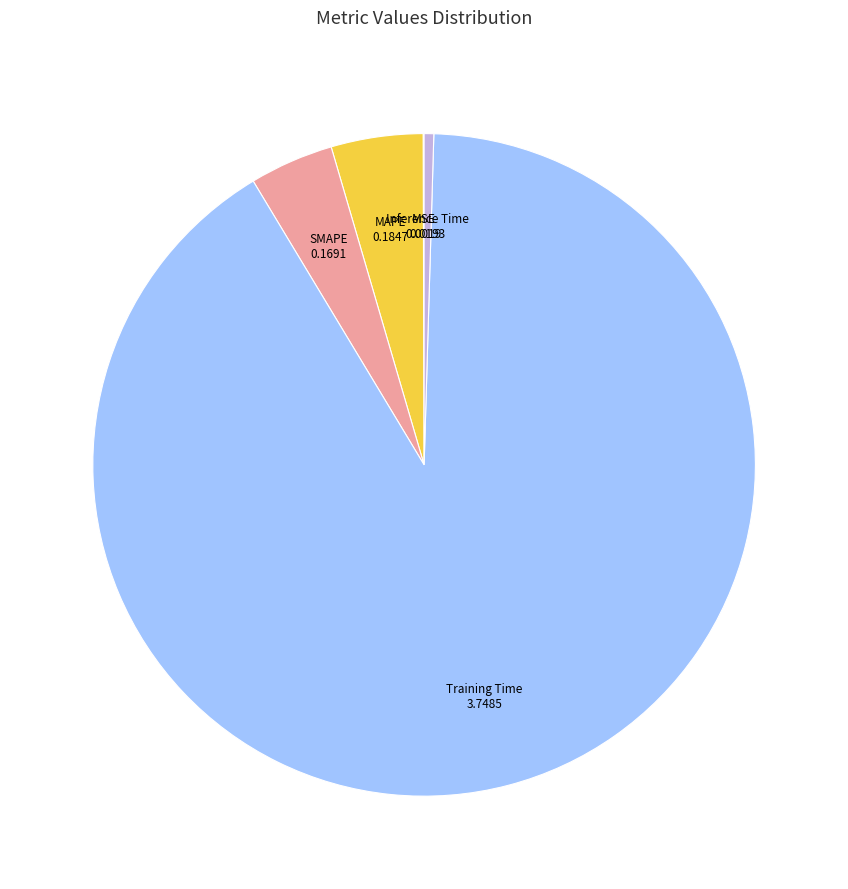

Combined, do SMAPE and Inference Time account for over 50%?

No